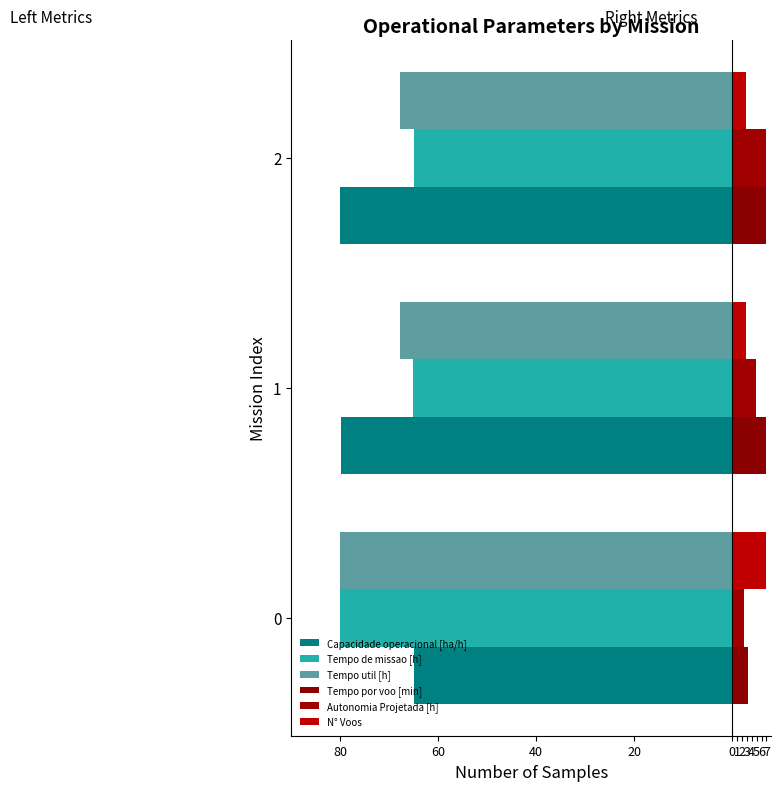

How many bars are there in each group?

6